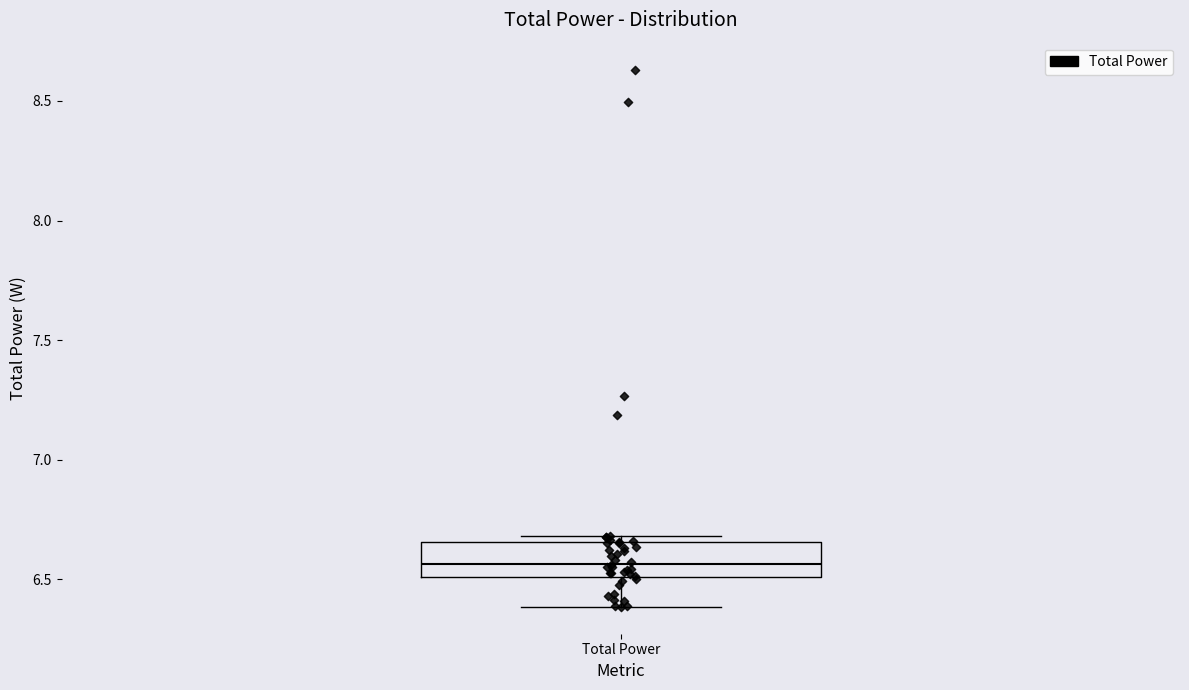

Read this box plot against the y-axis: the position of the median line, the range covered by the box, and the ends of both whiskers. The values are not printed on the chart, so give them approximately, as read against the axis.

median 6.55, box 6.50 to 6.65, whiskers 6.40 to 6.70